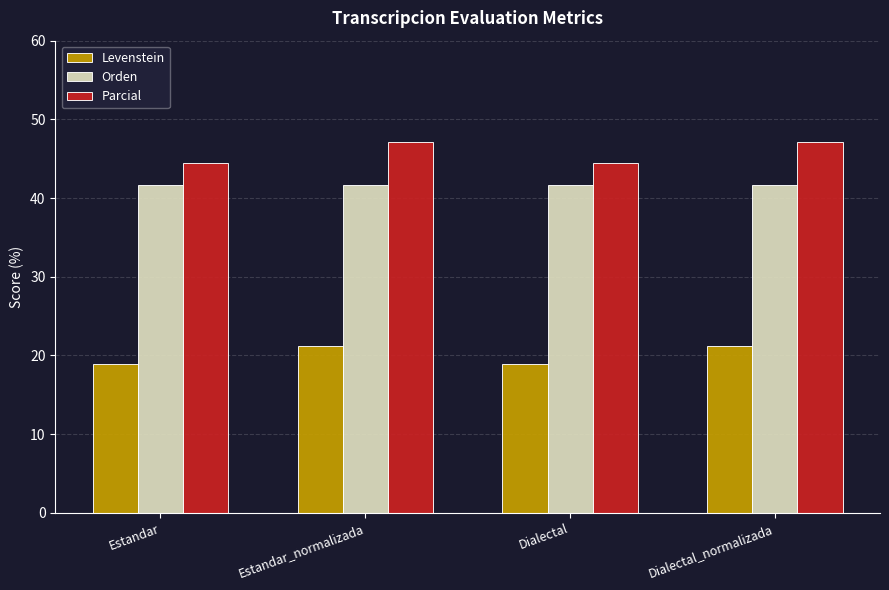

What is the average value of the Levenstein series?

20.1